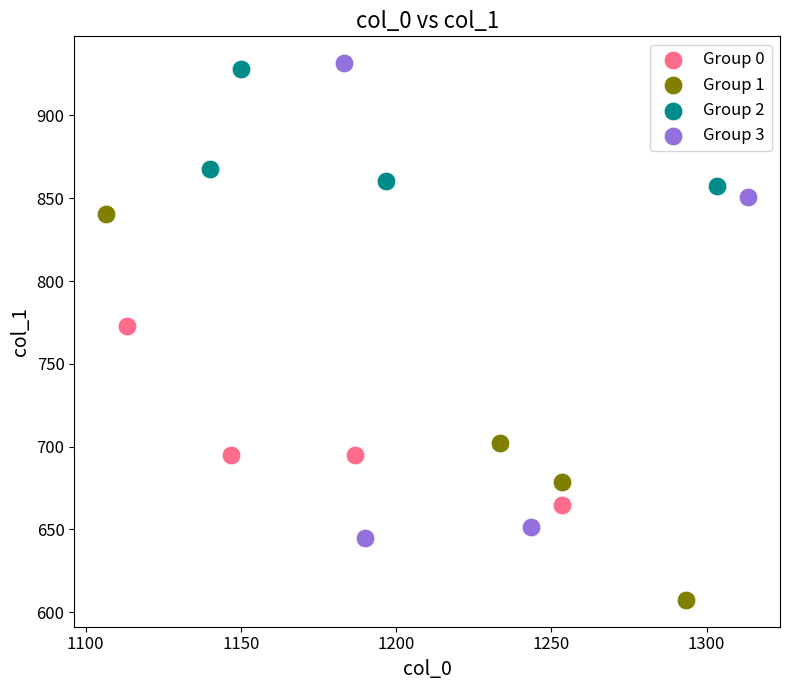

Which series reaches the minimum Y coordinate?

Group 1